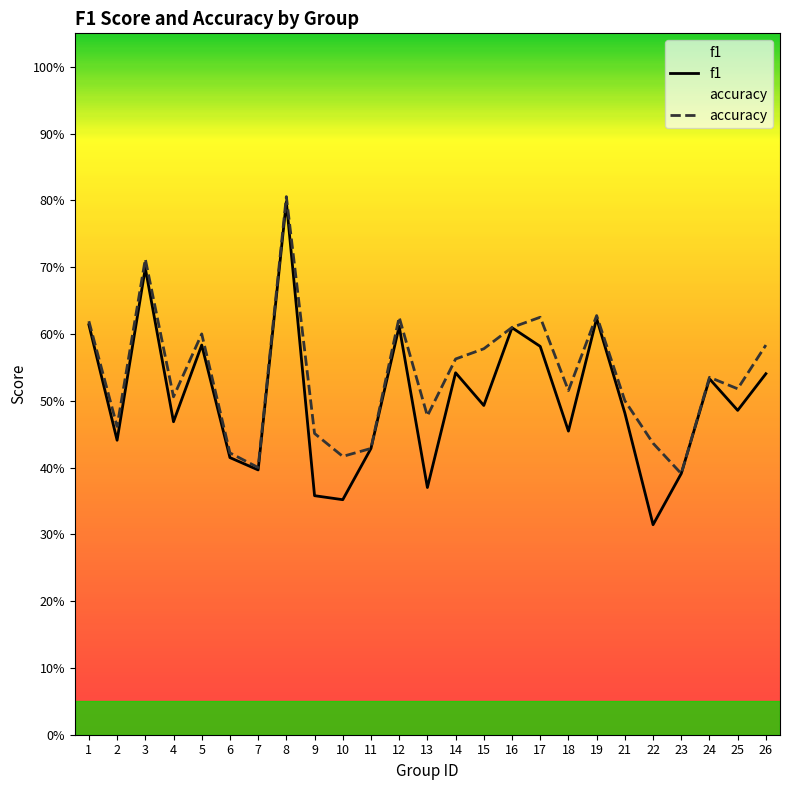

At 12, list the series in order from smallest to largest.

f1, accuracy